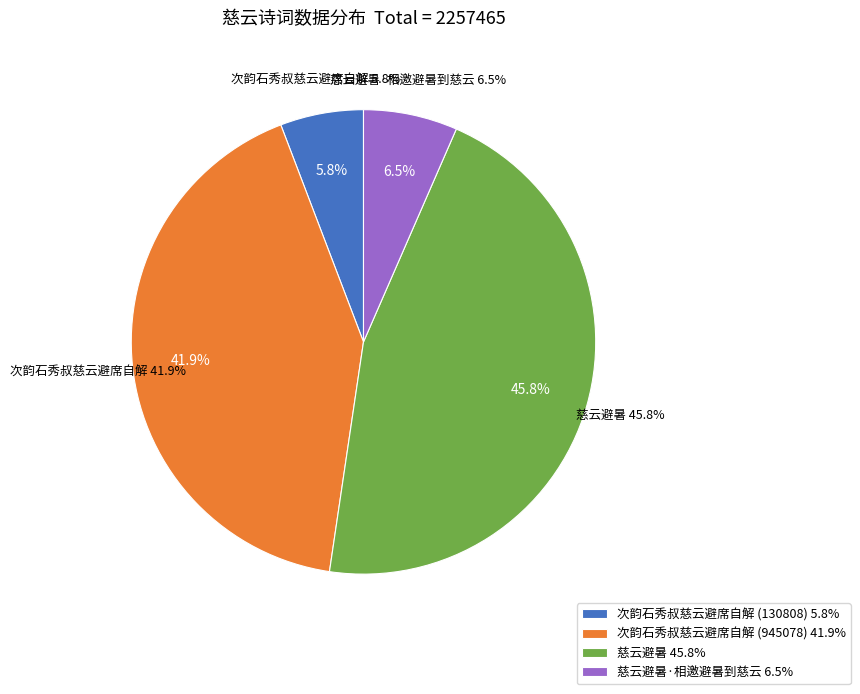

What percentage do 慈云避暑·相邀避暑到慈云 and 次韵石秀叔慈云避席自解 (130808) together represent?

12.3%